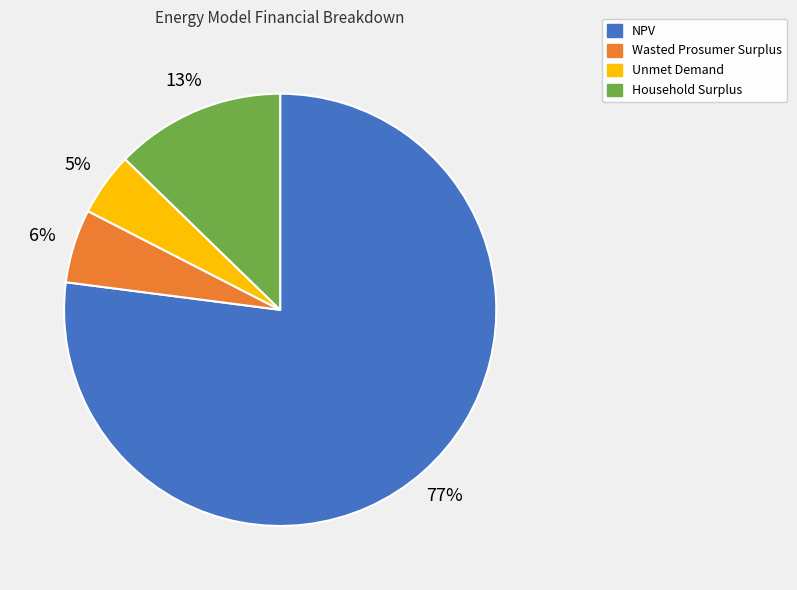

What is the largest slice in the pie chart?

NPV